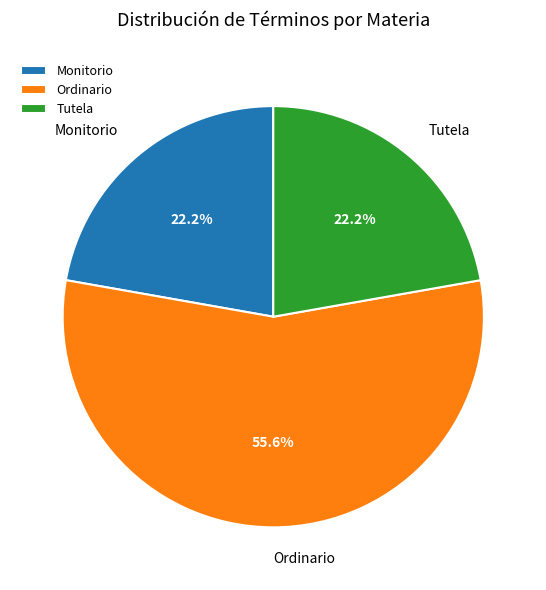

Is there any slice that represents more than half of the pie?

Yes